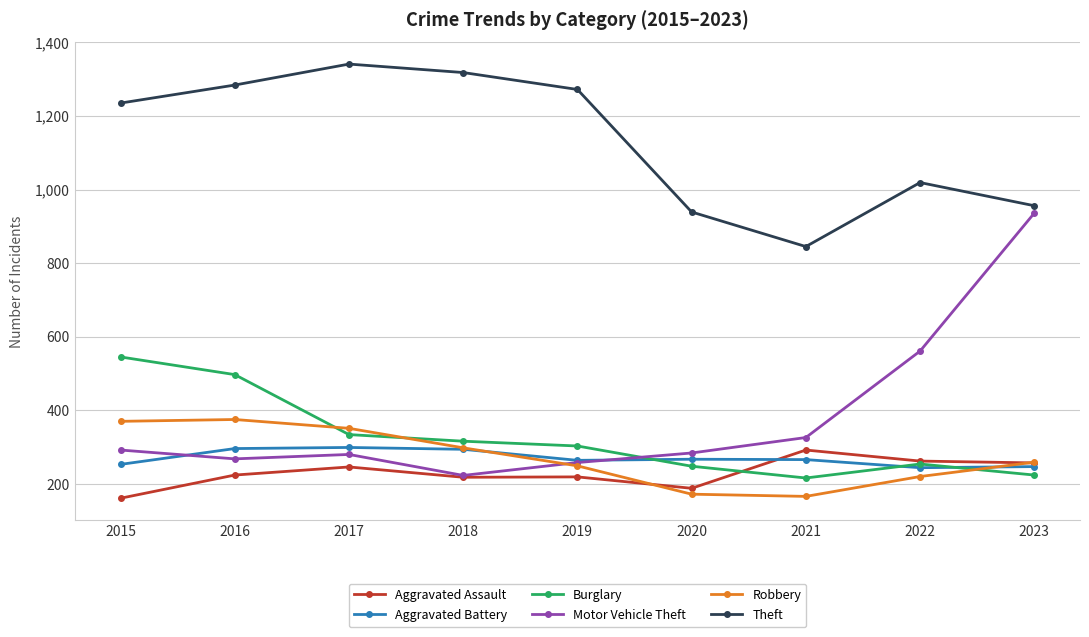

What is the approximate value of Robbery at 2022?

220